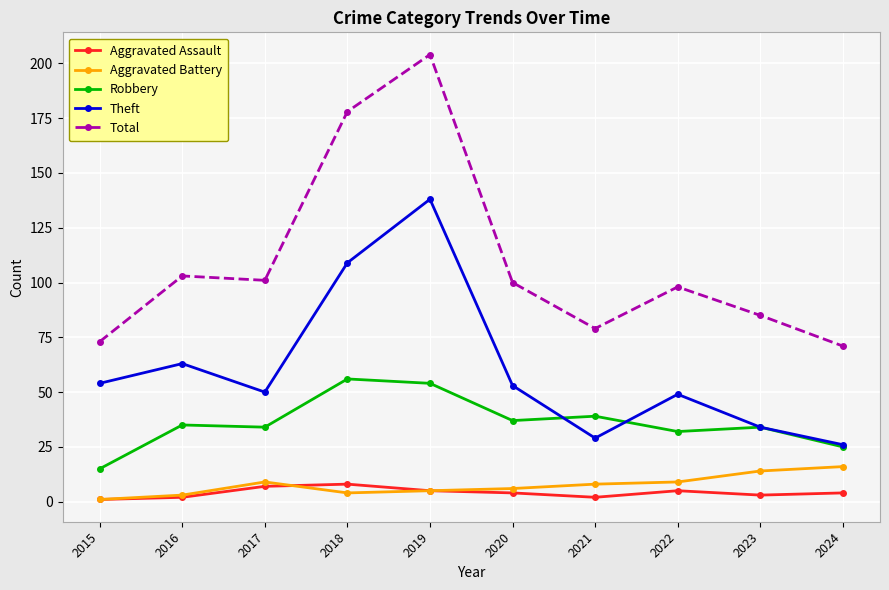

How many distinct data groups are displayed?

5